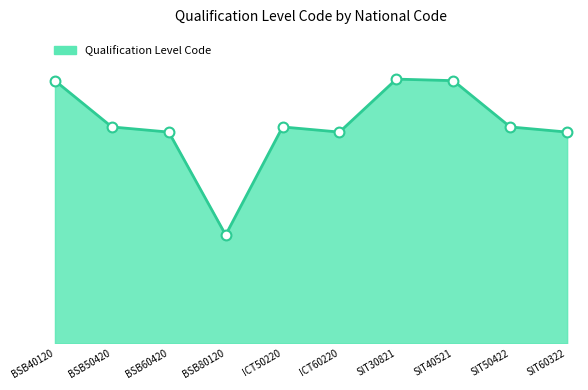

Which has a higher value, BSB40120 or SIT30821?

SIT30821